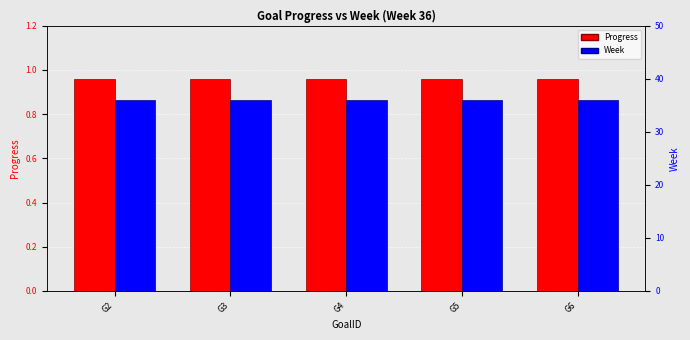

How many bars are there in each group?

2